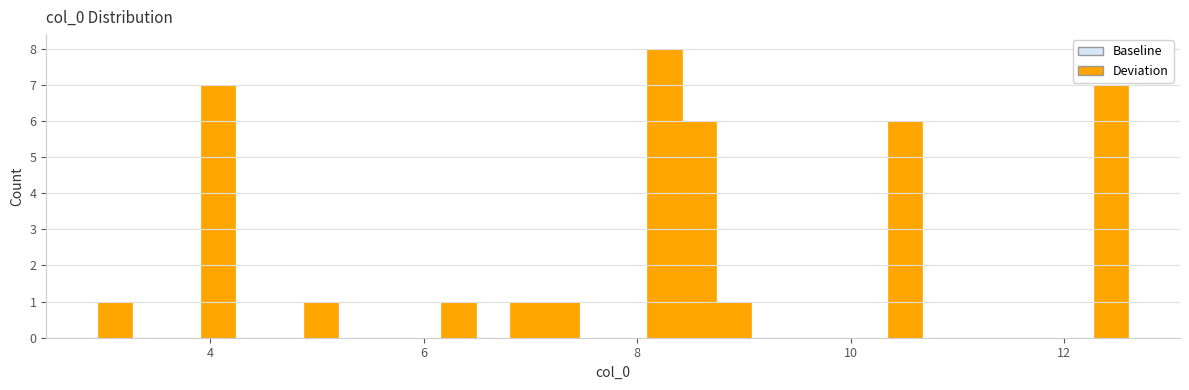

Around what value on the x-axis is the tallest bar? Give the approximate position of its centre, as read against the axis.

8.2